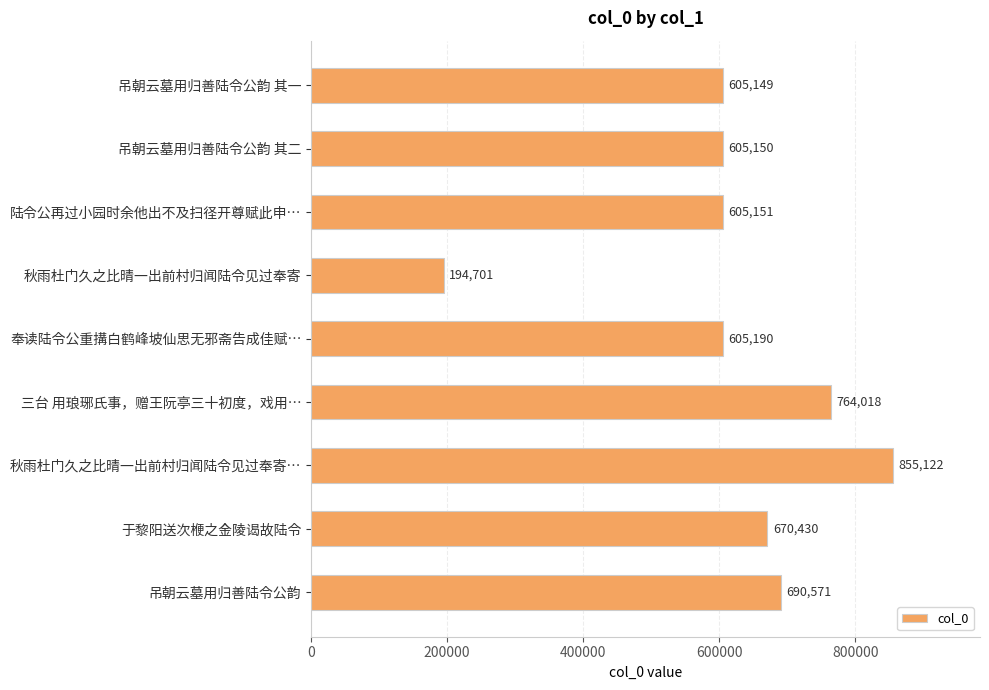

Does the chart contain any negative values?

No